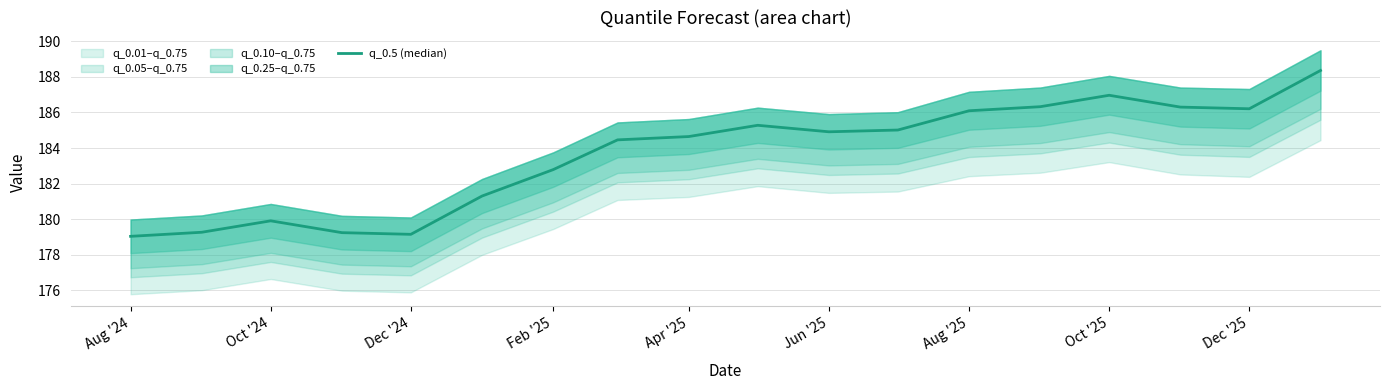

What is the average value?

183.6